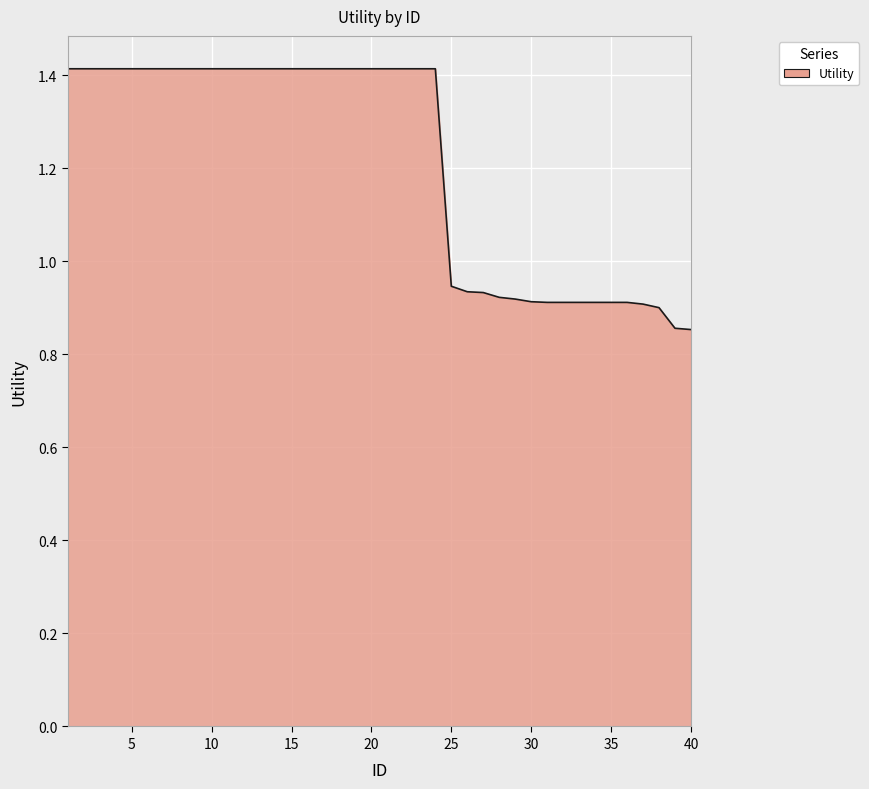

What is the difference between the maximum and minimum values?

0.6